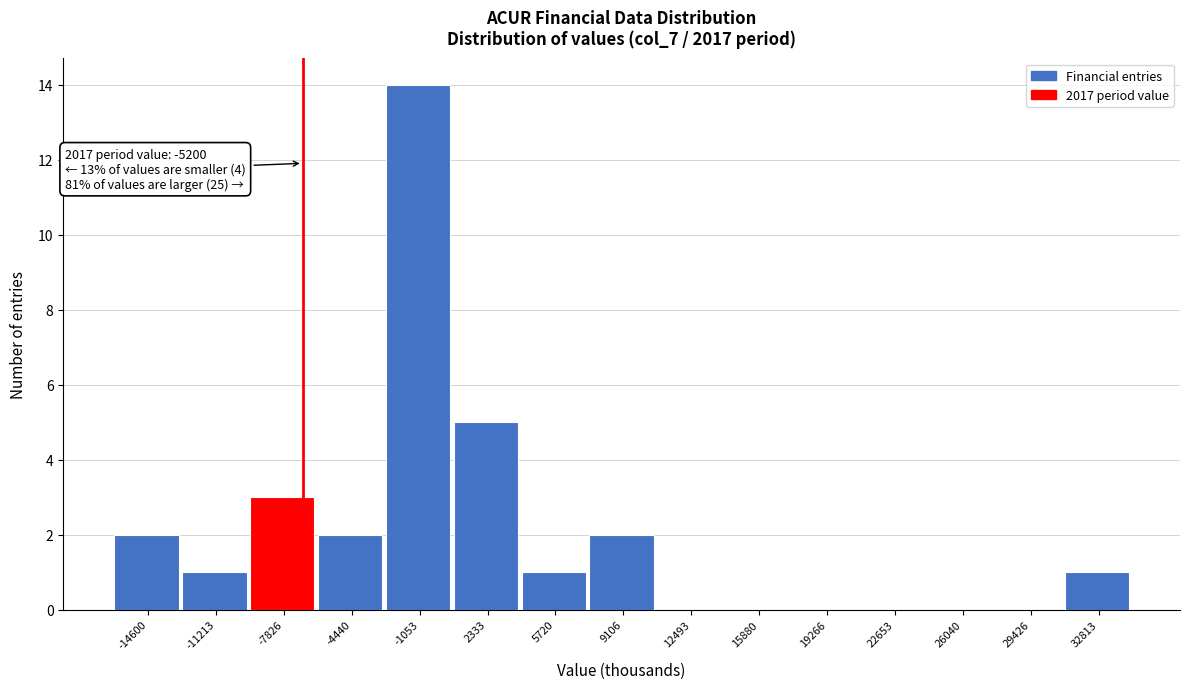

Reading right to left, what are all the values shown in this chart?

32813=1	29426=0	26040=0	22653=0	19266=0	15880=0	12493=0	9106=2	5720=1	2333=5	-1053=14	-4440=2	-7826=3	-11213=1	-14600=2